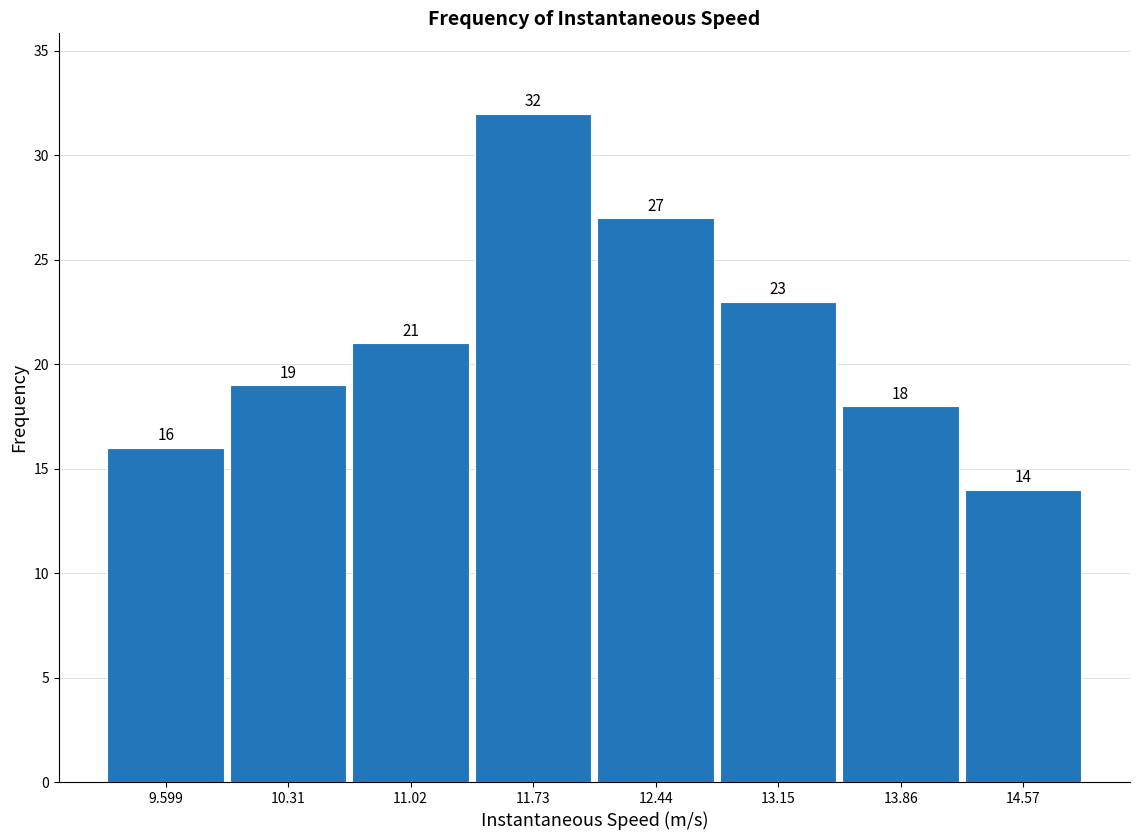

Reading left to right, transcribe this chart: for each bar, give the range it covers on the x-axis and its height. The bar edges are not printed on the chart, so give them approximately, as read against the axis.

9.2 to 10.0: 16
10.0 to 10.7: 19
10.7 to 11.4: 21
11.4 to 12.1: 32
12.1 to 12.8: 27
12.8 to 13.5: 23
13.5 to 14.2: 18
14.2 to 14.9: 14